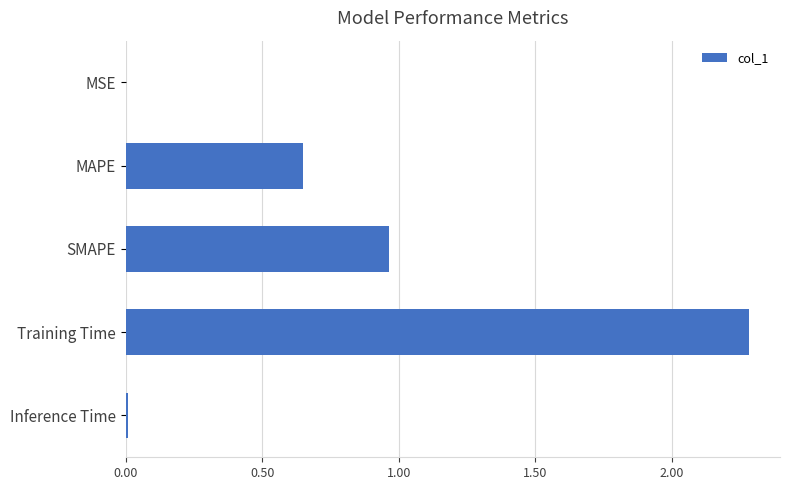

Which label corresponds to the largest value in the chart?

Training Time